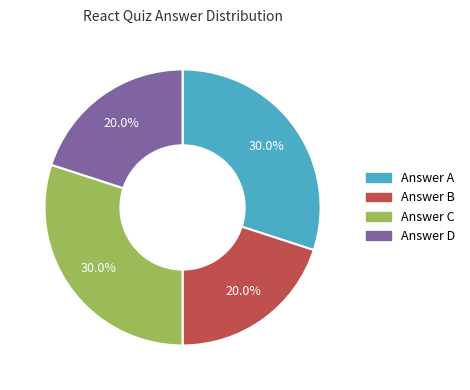

Is there a majority slice in this chart?

No